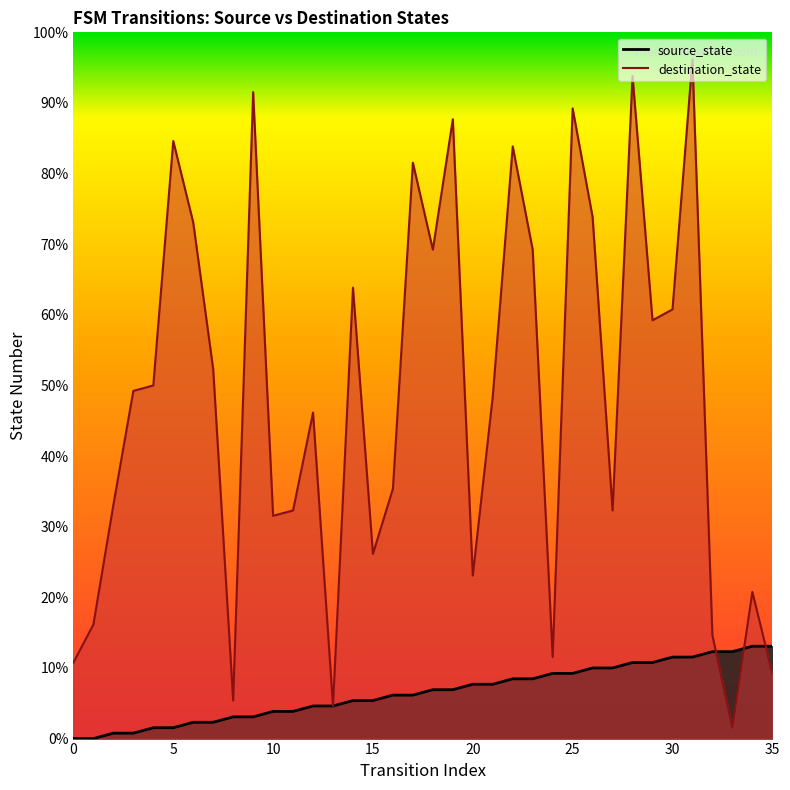

The value of destination_state at 12 is 60. True or false?

True